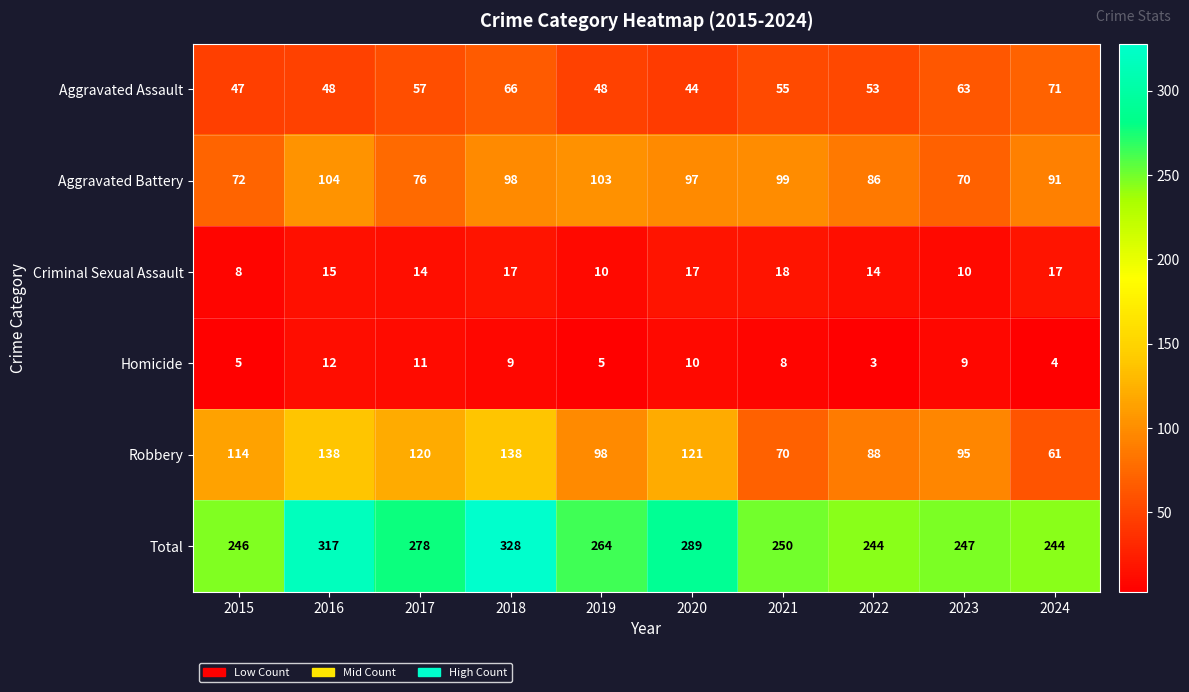

At which label does Homicide first exceed 9?

2016